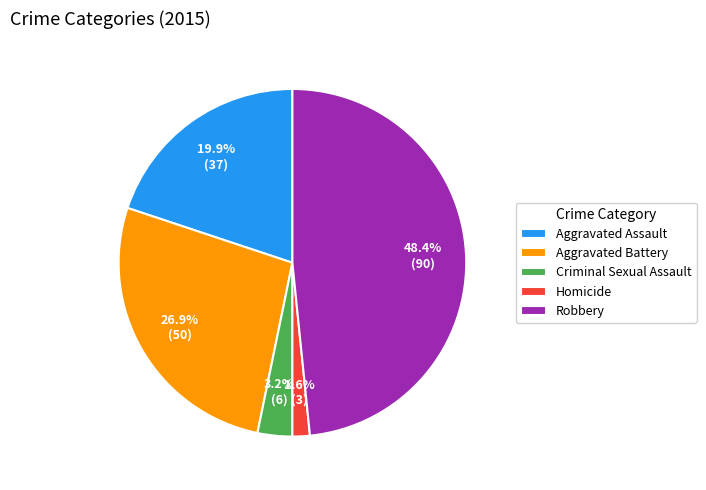

To the nearest percent, what is the average slice percentage?

20%